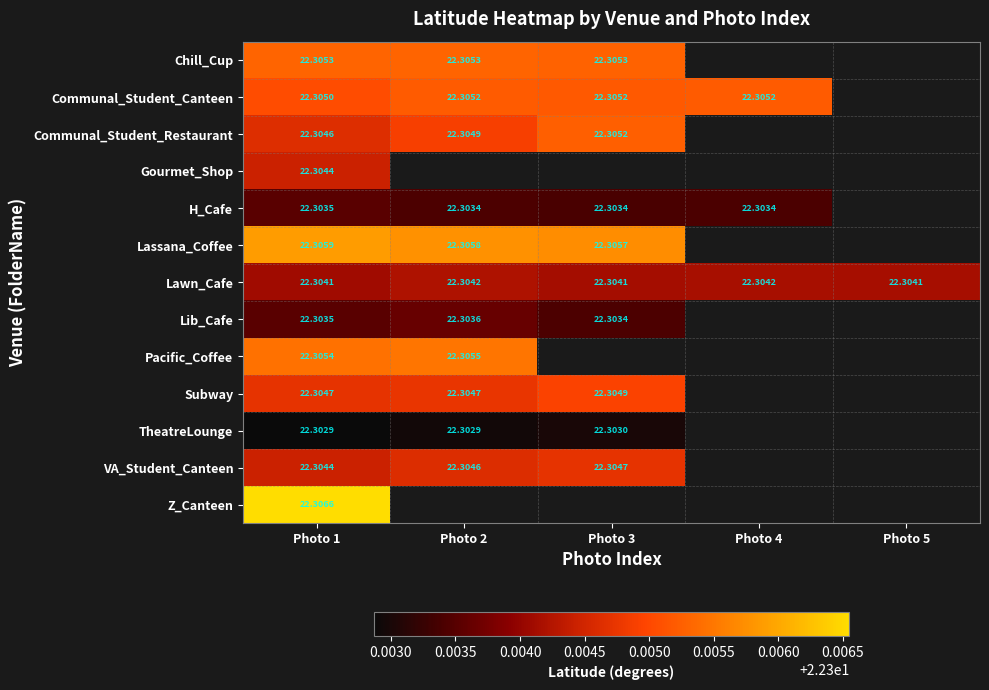

At how many categories does at least one series exceed 22?

5